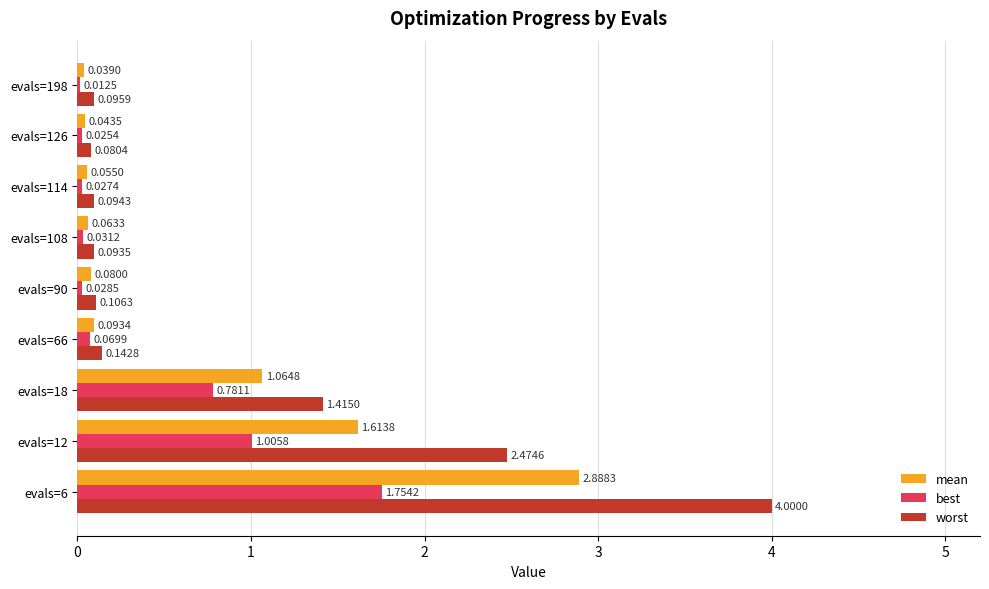

How many series are shown in this chart?

3